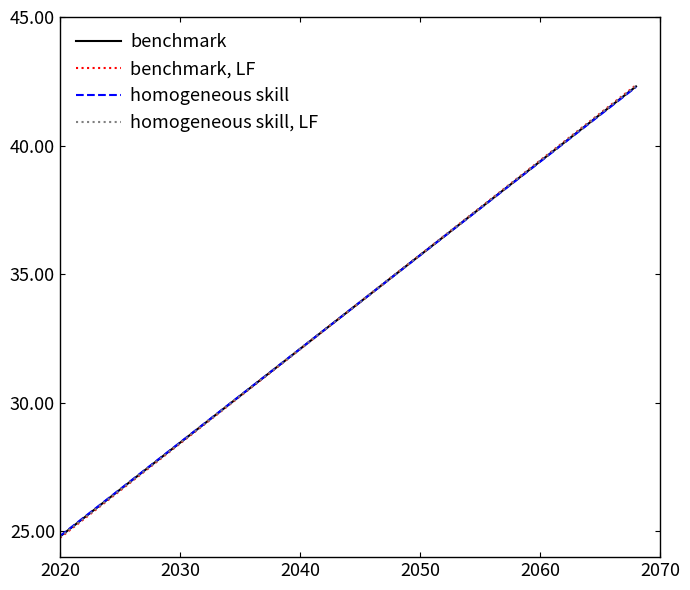

What are all the series names shown in the legend?

benchmark, benchmark, LF, homogeneous skill, homogeneous skill, LF